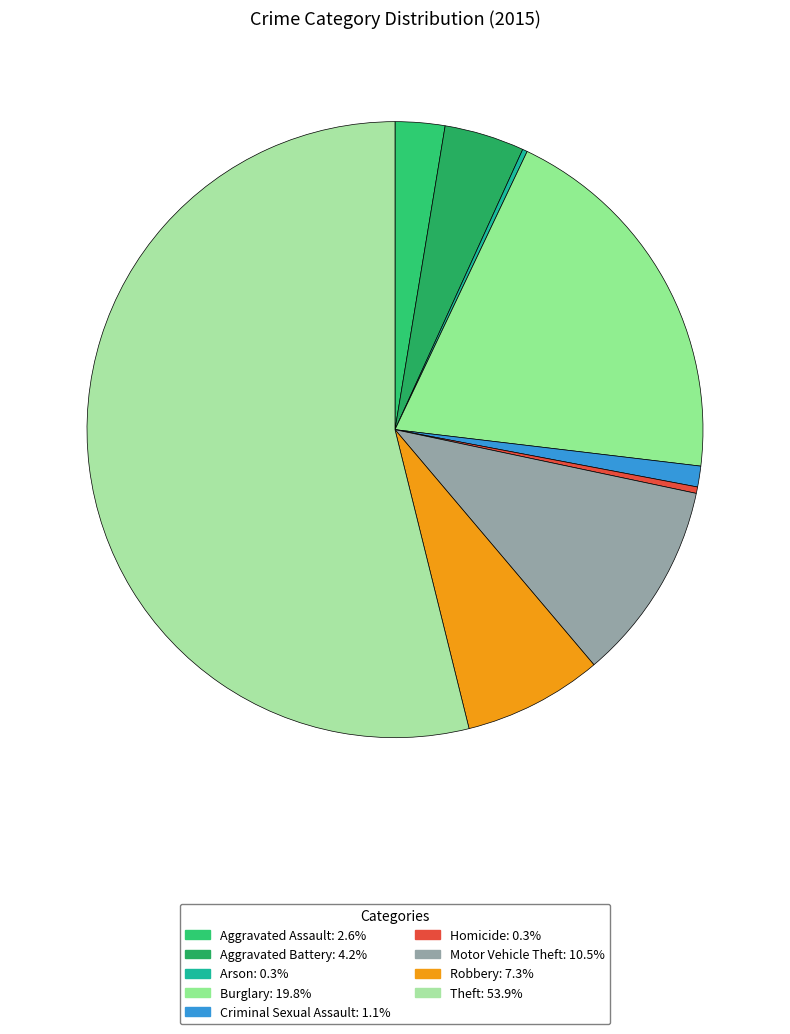

How many segments does this pie chart have?

9